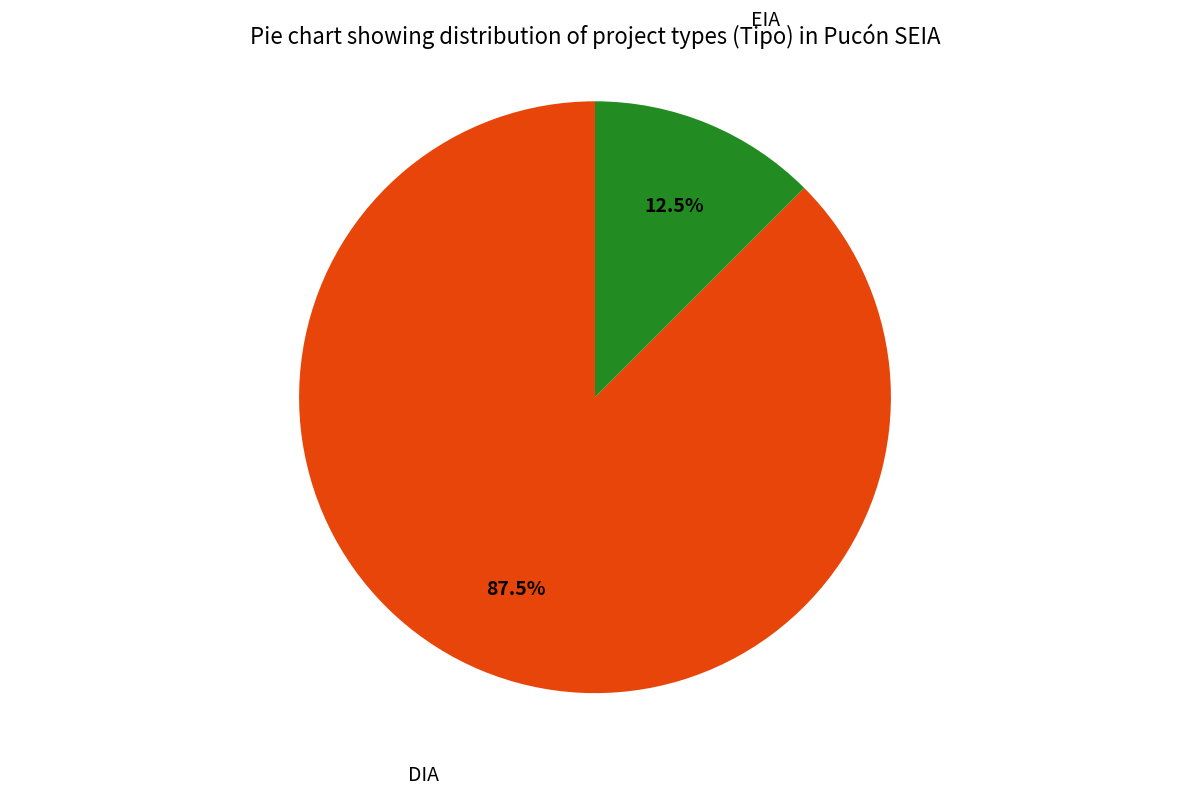

What is the ratio of the value at EIA to the value at DIA?

0.1